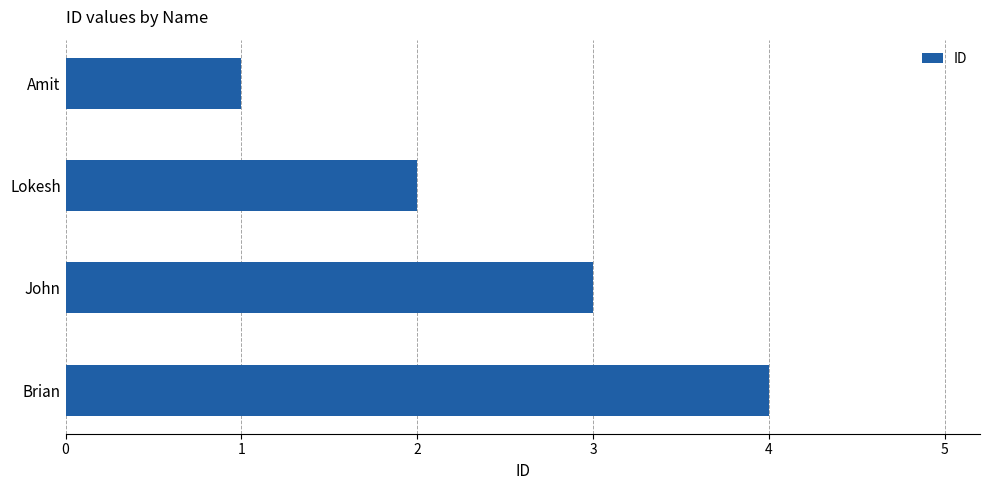

Does the chart contain stacked bars?

No